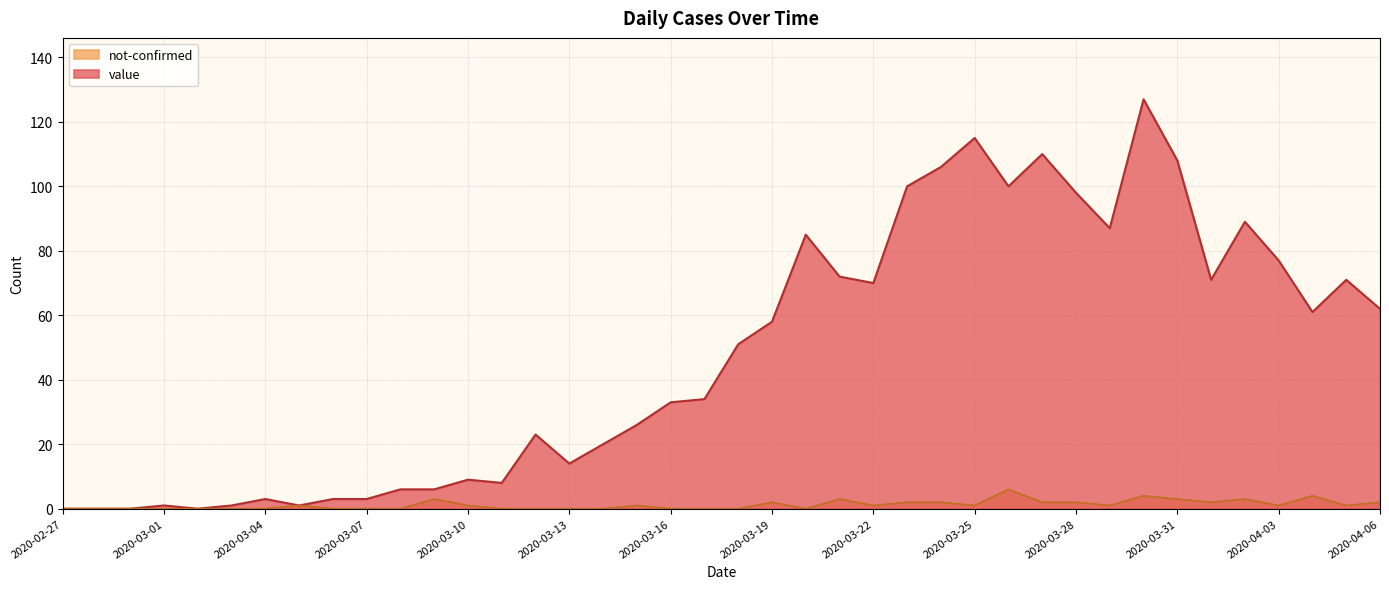

Rank the series by their average value, from lowest to highest.

not-confirmed, value